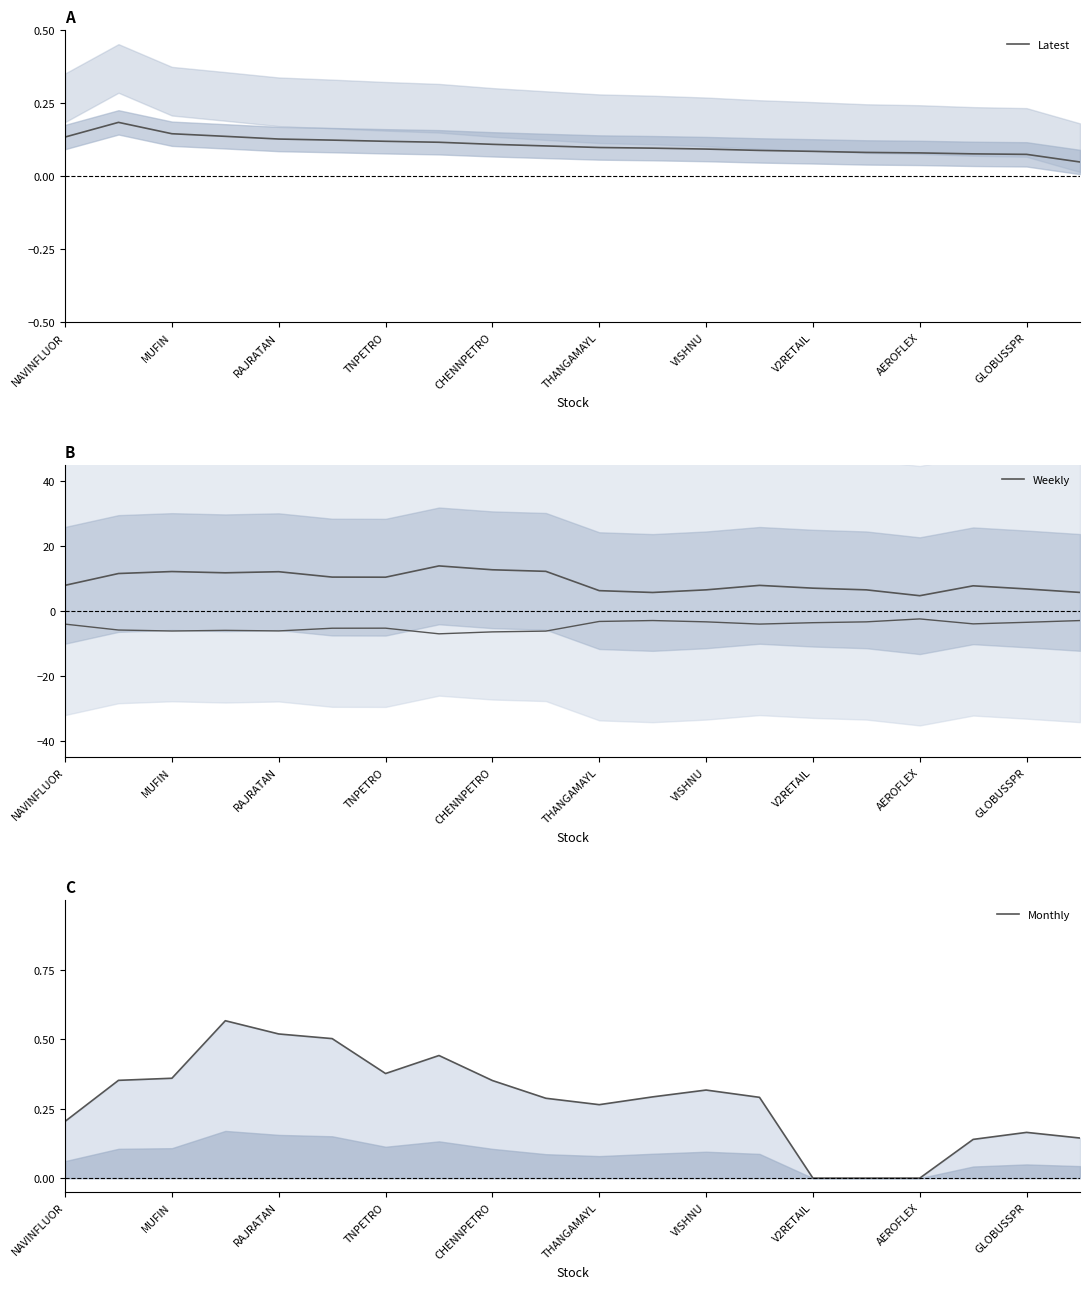

What is the difference between the maximum and minimum values in the Latest series?

0.1